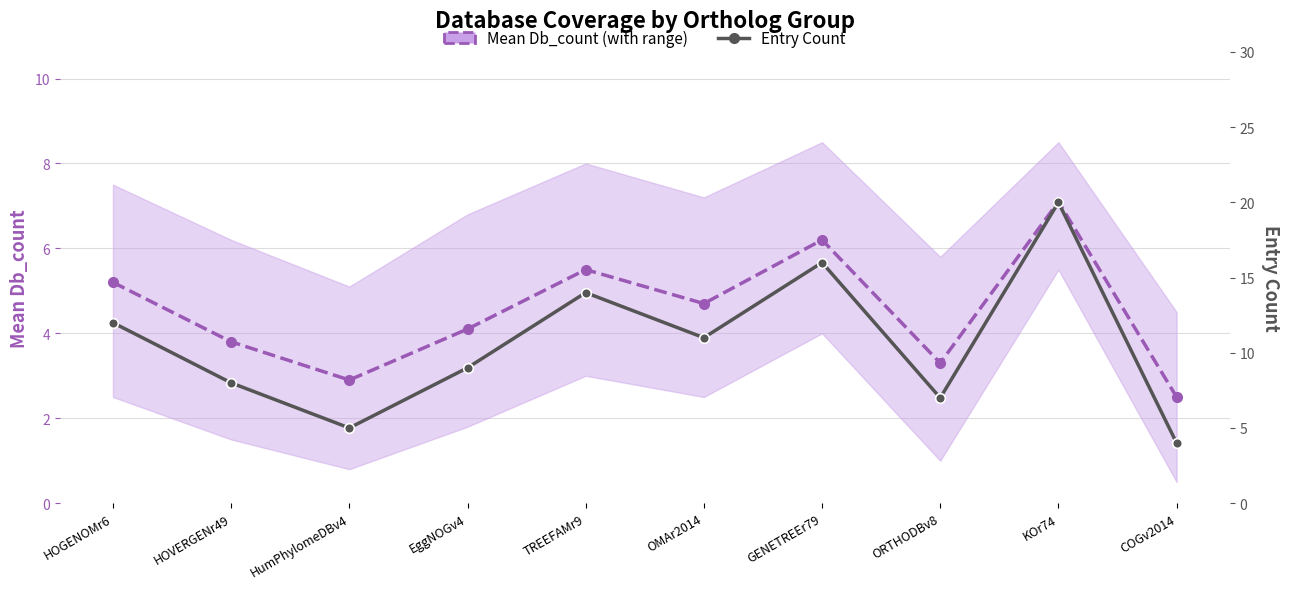

The Mean Db_count series shows 4.7 at OMAr2014. True or false?

True